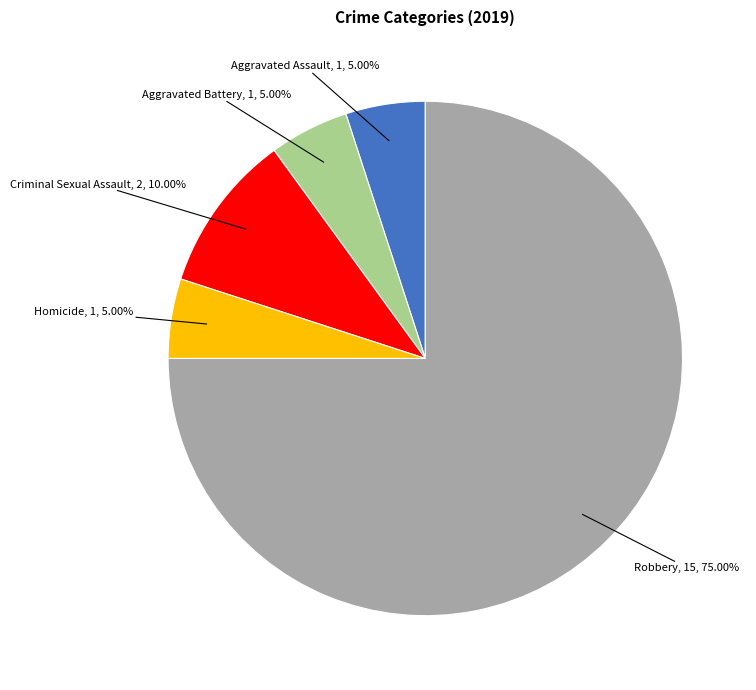

Which category accounts for the majority?

Robbery